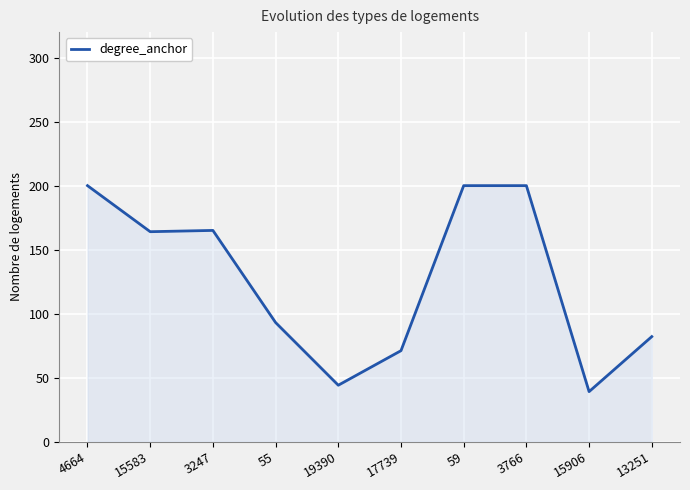

Which has a higher value, 15906 or 3766?

3766